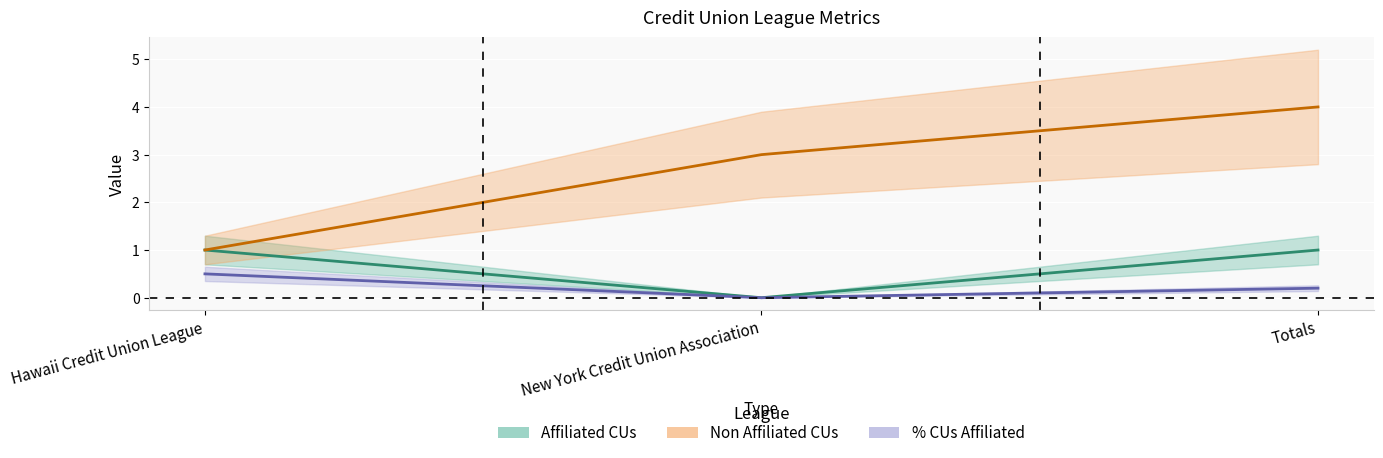

Which series has the widest spread of values?

Non Affiliated CUs